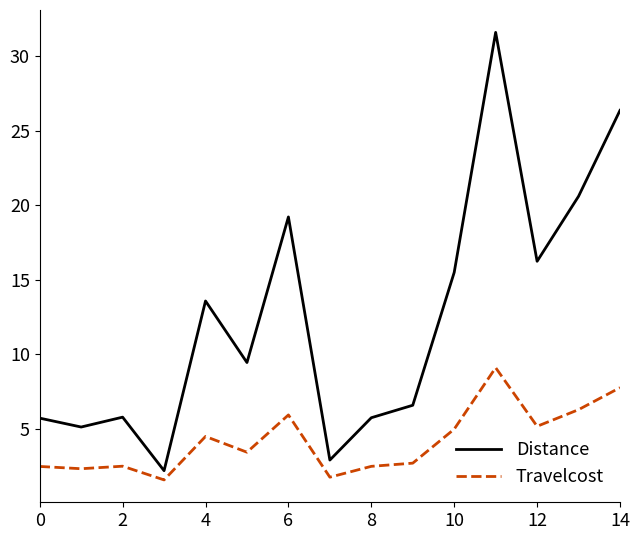

What is the minimum value for Distance?

2.2